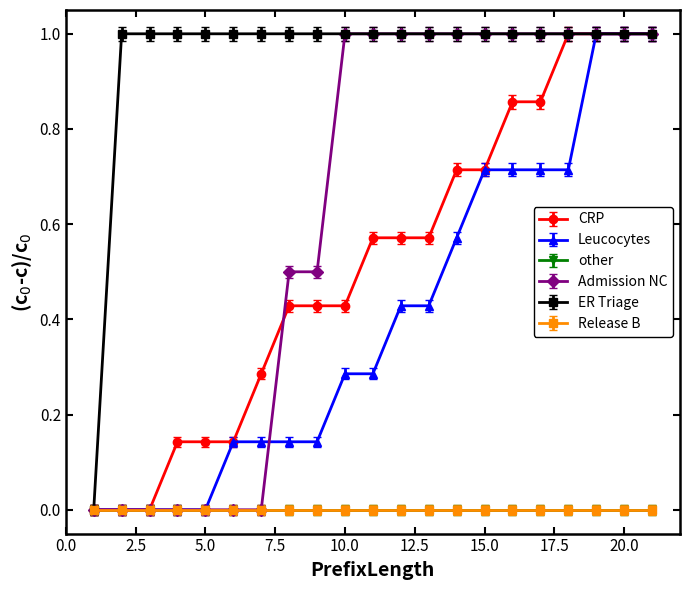

Is this an area chart (filled region under the line)?

No